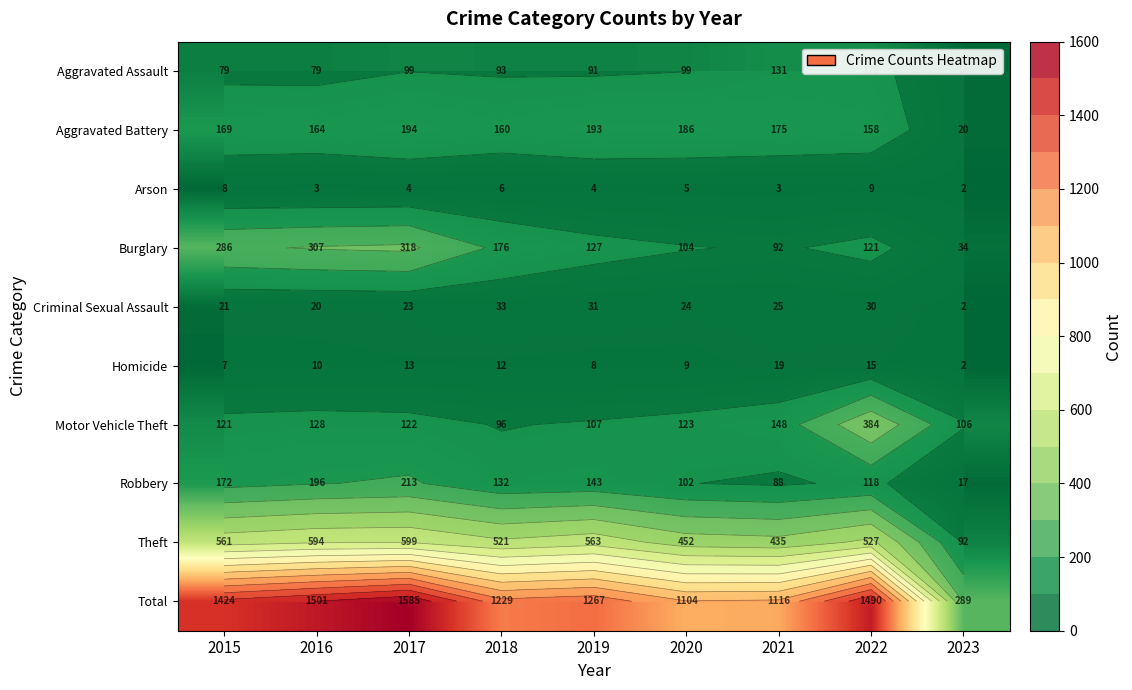

Which series has the largest total across all categories?

Total